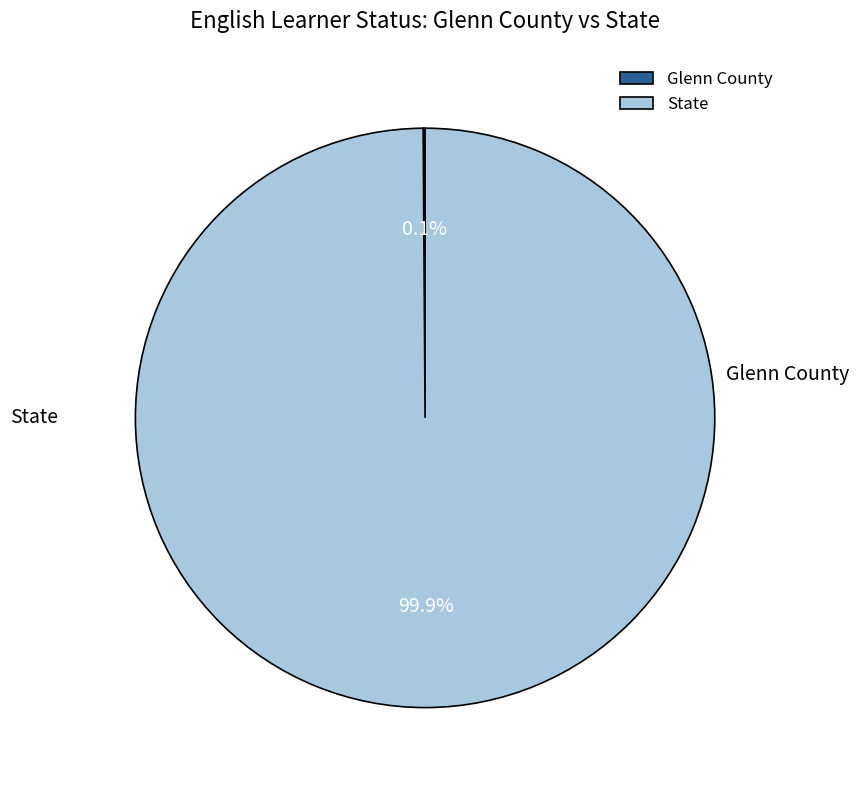

Does State account for over 50% of the chart?

Yes